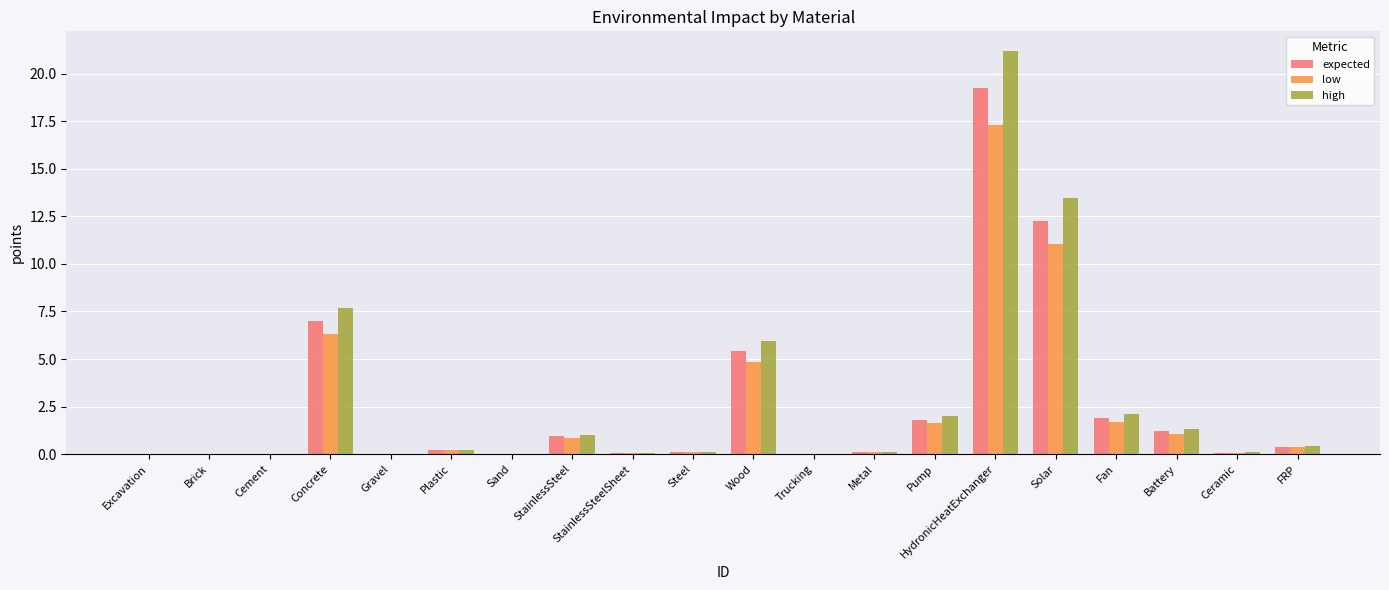

Which category has the highest value in the high series?

HydronicHeatExchanger